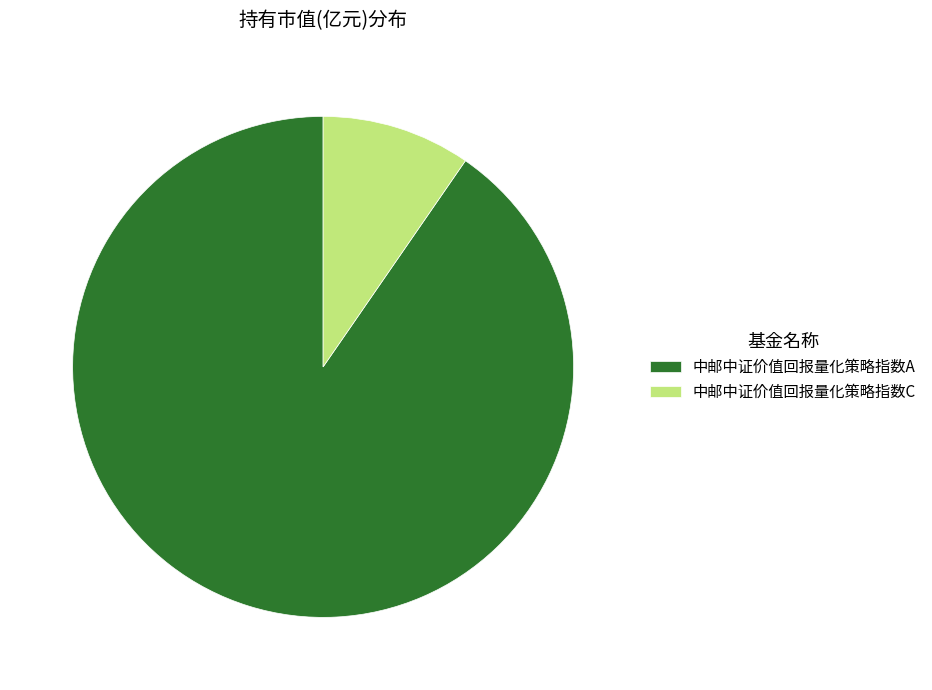

Which slice represents more than half of the pie?

中邮中证价值回报量化策略指数A